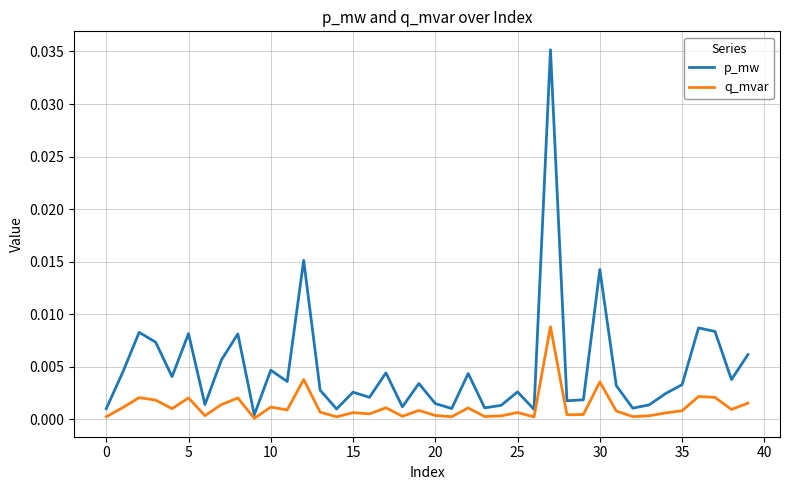

Rank the series by their average value, from lowest to highest.

q_mvar, p_mw